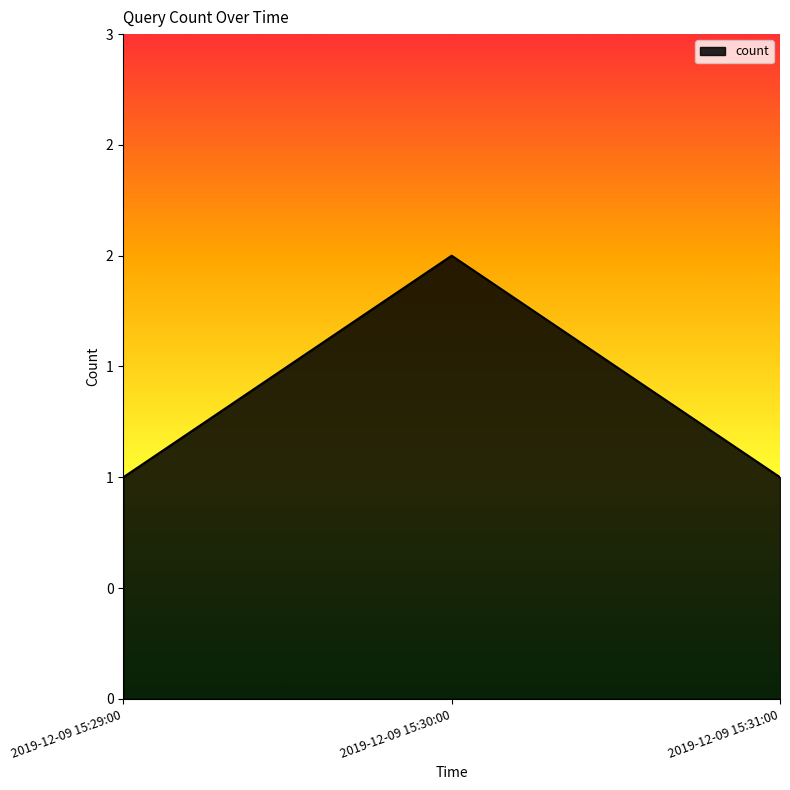

Which has a higher value, 2019-12-09 15:31:00 or 2019-12-09 15:30:00?

2019-12-09 15:30:00